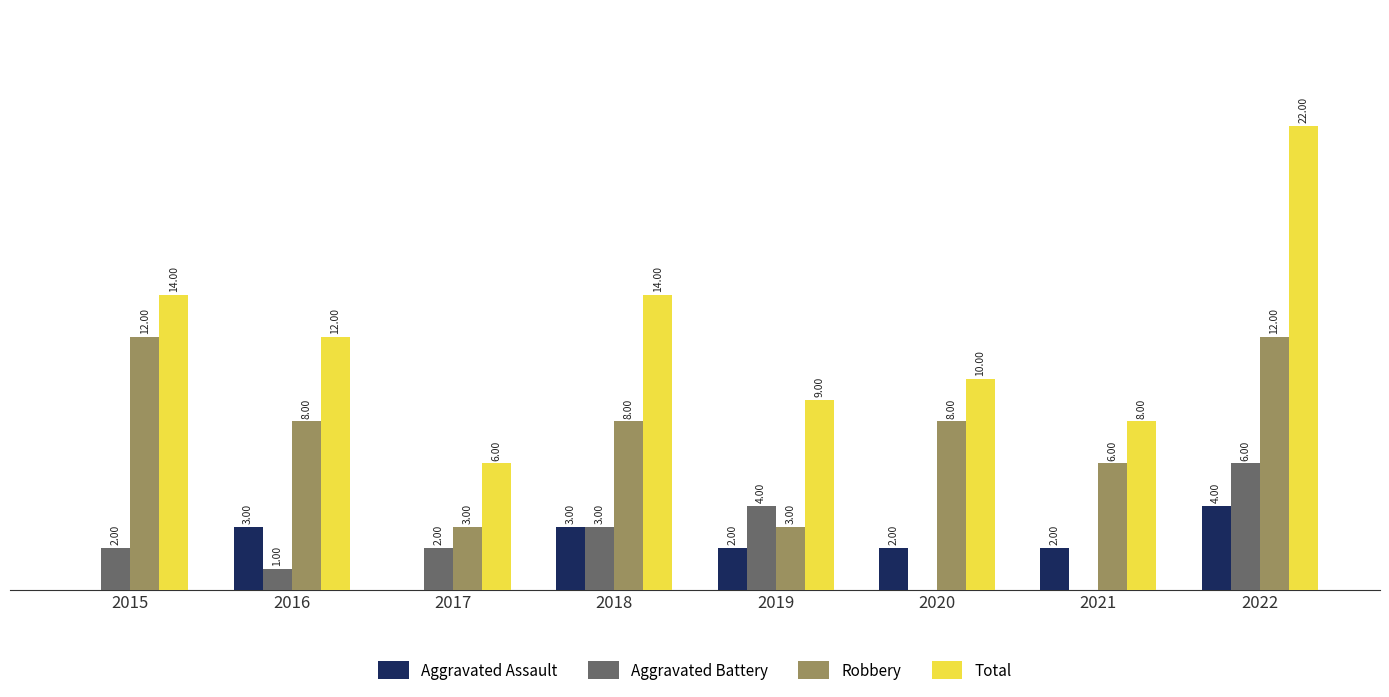

Is the value of Aggravated Battery at 2022 greater than the value of Total at 2016?

No